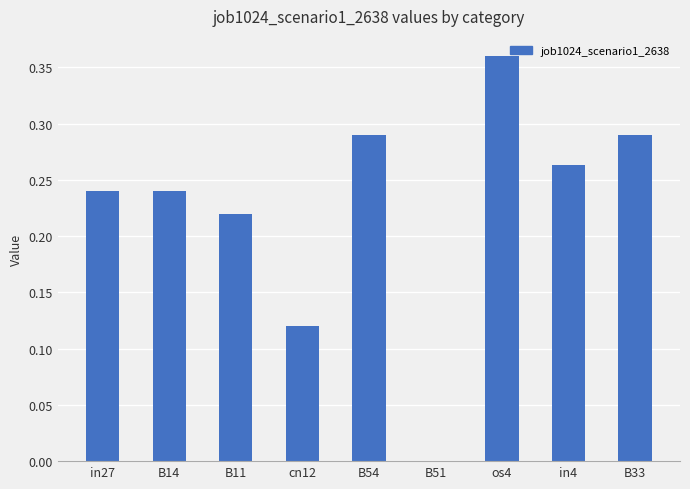

What is the sum of all values?

2.0